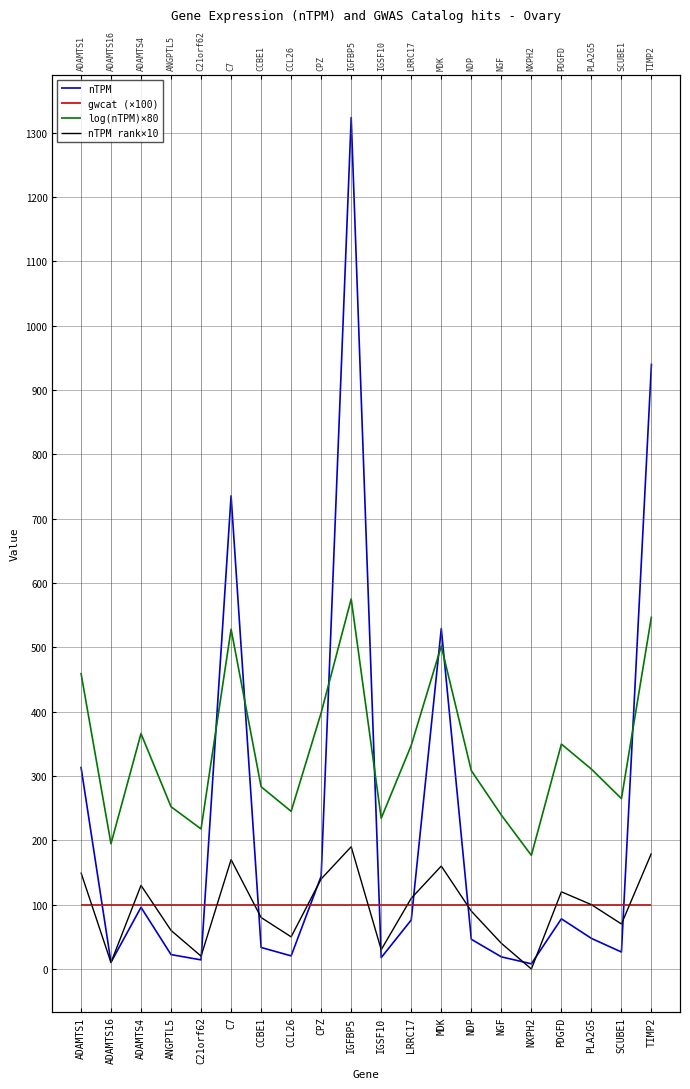

Between IGFBP5 and CCL26, which is larger?

IGFBP5